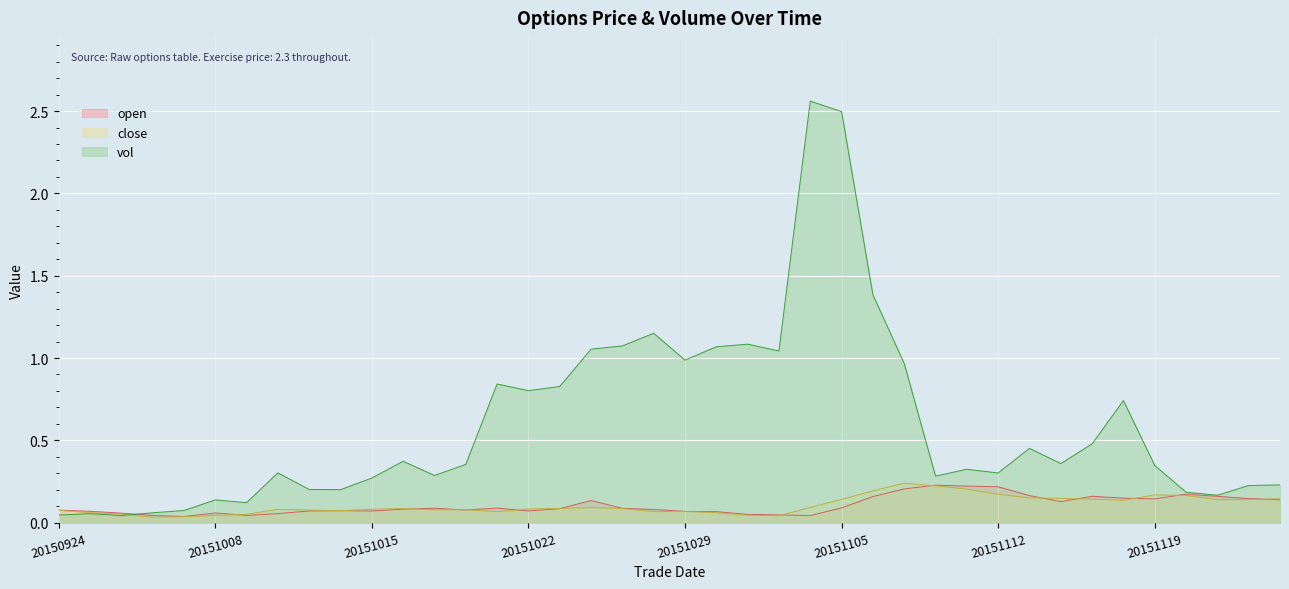

Reading left to right, transcribe all the data shown in this chart.

open: 20150924=0.1	20150925=0.1	20150928=0.1	20150929=0.0	20150930=0.0	20151008=0.1	20151009=0.0	20151012=0.1	20151013=0.1	20151014=0.1	20151015=0.1	20151016=0.1	20151019=0.1	20151020=0.1	20151021=0.1	20151022=0.1	20151023=0.1	20151026=0.1	20151027=0.1	20151028=0.1	20151029=0.1	20151030=0.1	20151102=0.1	20151103=0.0	20151104=0.0	20151105=0.1	20151106=0.2	20151109=0.2	20151110=0.2	20151111=0.2	20151112=0.2	20151113=0.2	20151116=0.1	20151117=0.2	20151118=0.1	20151119=0.1	20151120=0.2	20151123=0.2	20151124=0.1	20151125=0.1
close: 20150924=0.1	20150925=0.1	20150928=0.1	20150929=0.0	20150930=0.0	20151008=0.0	20151009=0.1	20151012=0.1	20151013=0.1	20151014=0.1	20151015=0.1	20151016=0.1	20151019=0.1	20151020=0.1	20151021=0.1	20151022=0.1	20151023=0.1	20151026=0.1	20151027=0.1	20151028=0.1	20151029=0.1	20151030=0.1	20151102=0.0	20151103=0.0	20151104=0.1	20151105=0.1	20151106=0.2	20151109=0.2	20151110=0.2	20151111=0.2	20151112=0.2	20151113=0.2	20151116=0.1	20151117=0.1	20151118=0.1	20151119=0.2	20151120=0.2	20151123=0.1	20151124=0.1	20151125=0.1
vol: 20150924=0.0	20150925=0.1	20150928=0.0	20150929=0.1	20150930=0.1	20151008=0.1	20151009=0.1	20151012=0.3	20151013=0.2	20151014=0.2	20151015=0.3	20151016=0.4	20151019=0.3	20151020=0.4	20151021=0.8	20151022=0.8	20151023=0.8	20151026=1.1	20151027=1.1	20151028=1.2	20151029=1.0	20151030=1.1	20151102=1.1	20151103=1.0	20151104=2.6	20151105=2.5	20151106=1.4	20151109=1.0	20151110=0.3	20151111=0.3	20151112=0.3	20151113=0.5	20151116=0.4	20151117=0.5	20151118=0.7	20151119=0.3	20151120=0.2	20151123=0.2	20151124=0.2	20151125=0.2